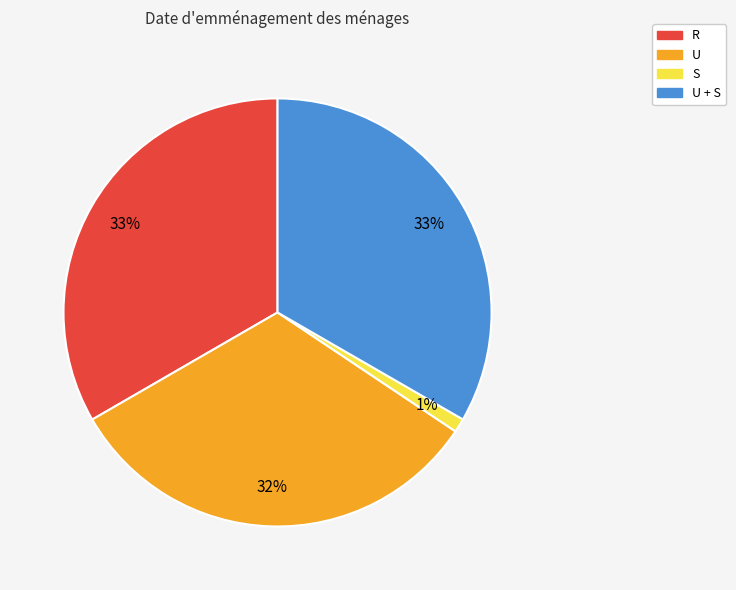

Is the sum of U and U + S greater than half?

Yes